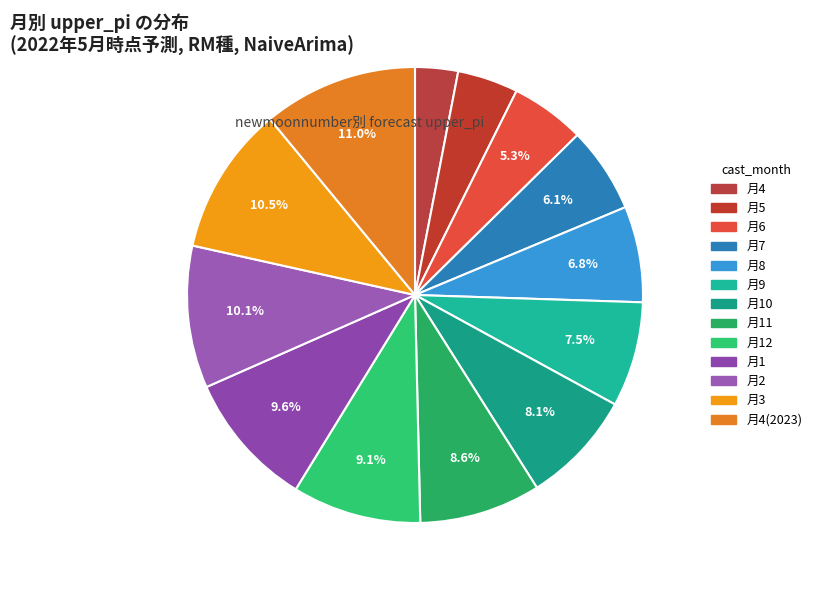

How many segments does this pie chart have?

13